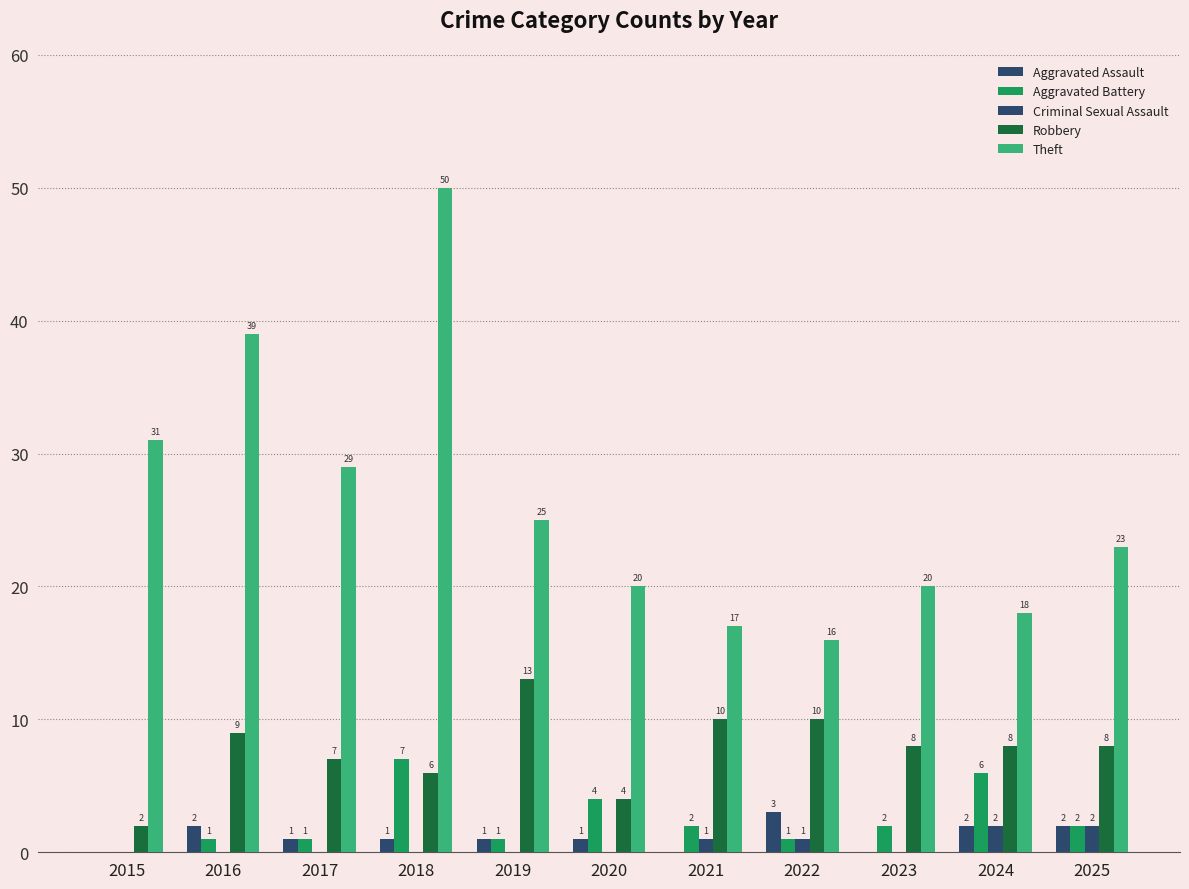

Reading left to right, transcribe all the data shown in this chart.

Aggravated Assault: 0	2	1	1	1	1	0	3	0	2	2
Aggravated Battery: 0	1	1	7	1	4	2	1	2	6	2
Criminal Sexual Assault: 0	0	0	0	0	0	1	1	0	2	2
Robbery: 2	9	7	6	13	4	10	10	8	8	8
Theft: 31	39	29	50	25	20	17	16	20	18	23